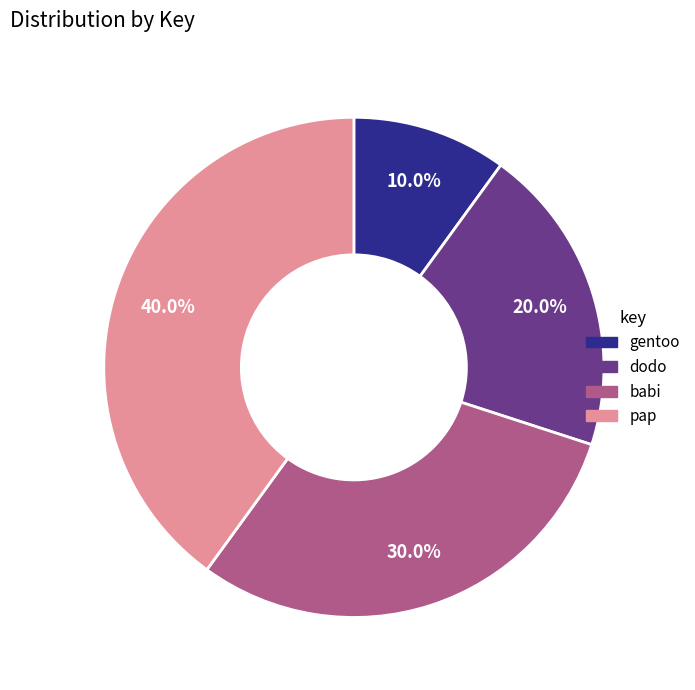

To the nearest percent, what portion does babi represent?

30%